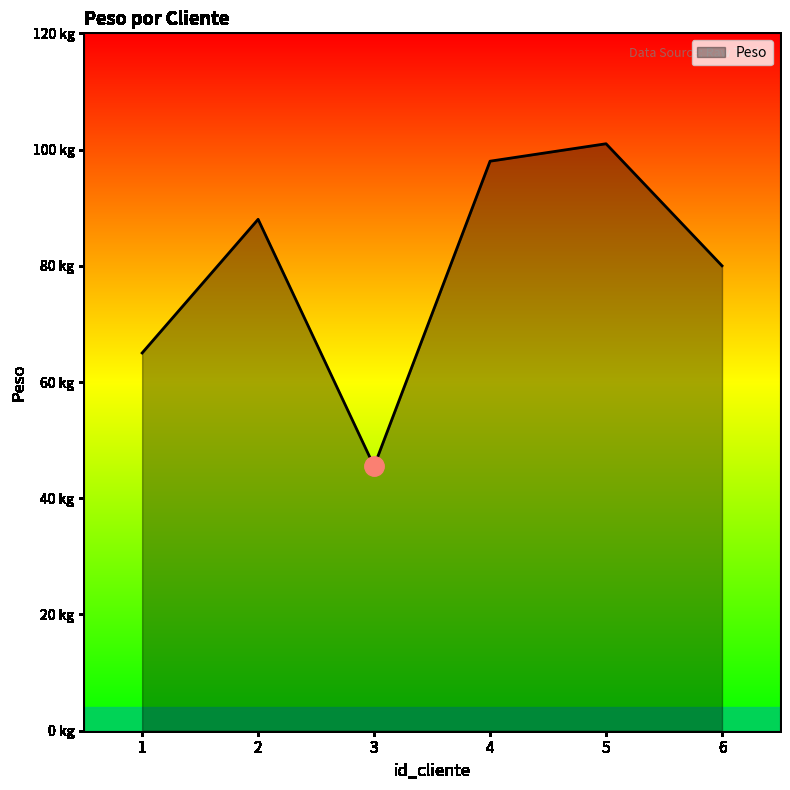

What is the maximum value shown in the chart?

101.0